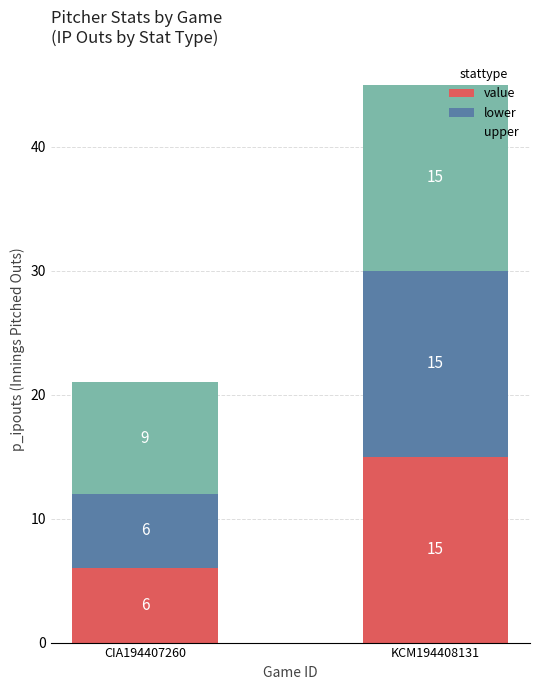

Read the value value at CIA194407260.

6